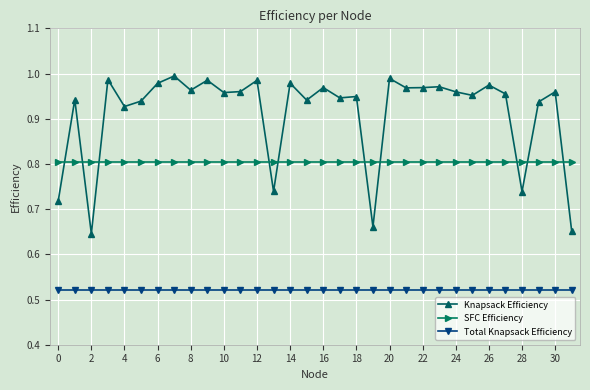

Rank the series by their maximum value, from lowest to highest.

Total Knapsack Efficiency, SFC Efficiency, Knapsack Efficiency